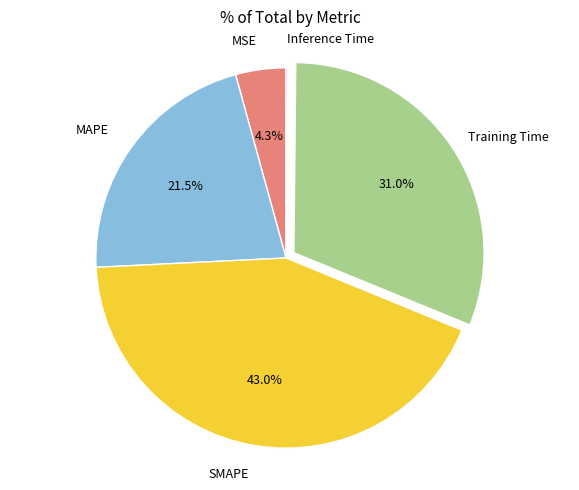

Does any single category account for the majority?

No